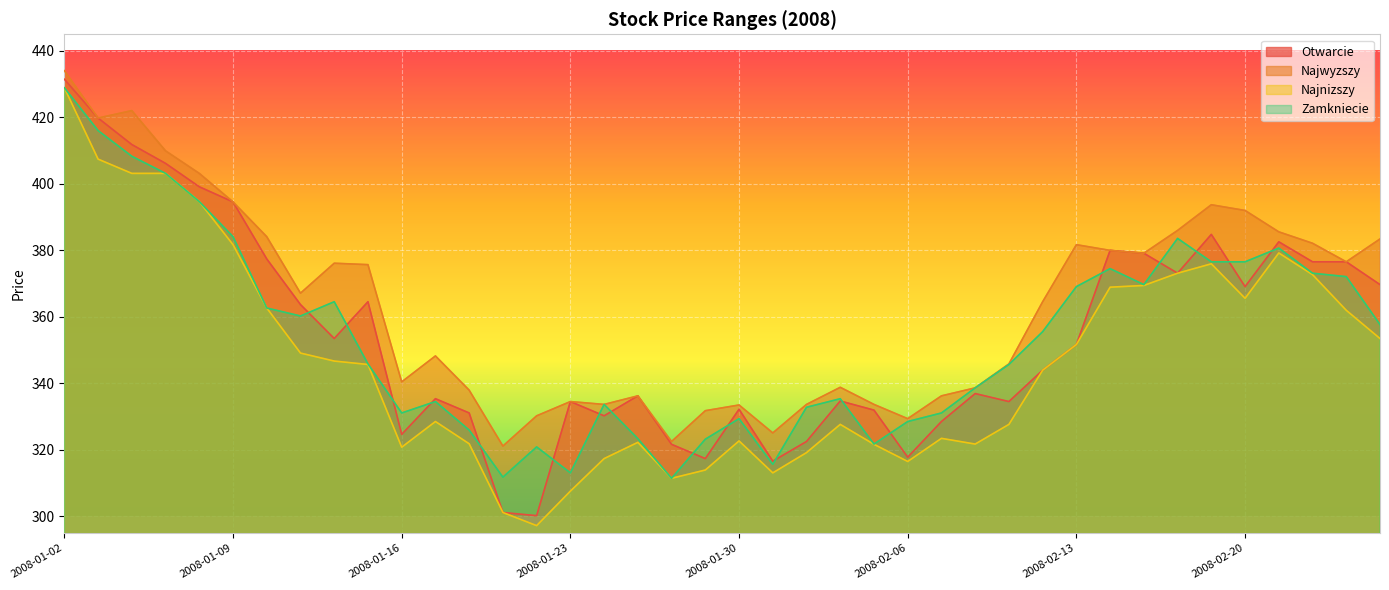

What is the value of the Najwyzszy point at the 1st from the left?

434.1